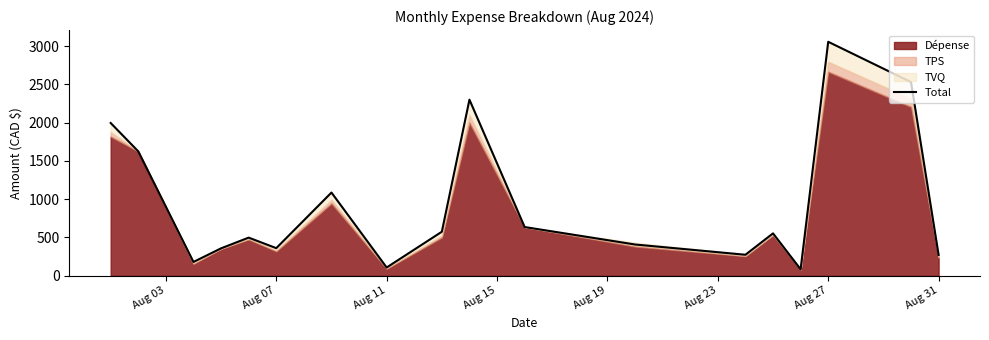

What is the difference between the maximum and minimum values?

2970.8